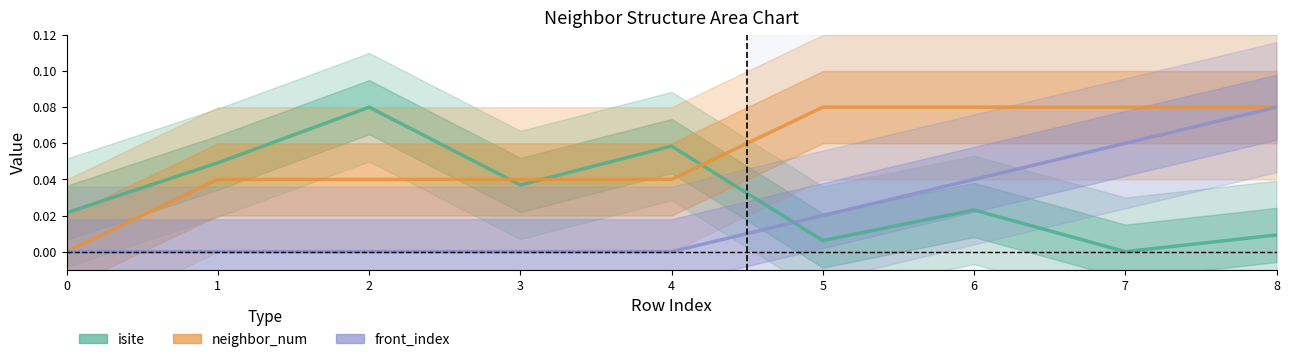

How many interior local peaks does the isite series have?

3